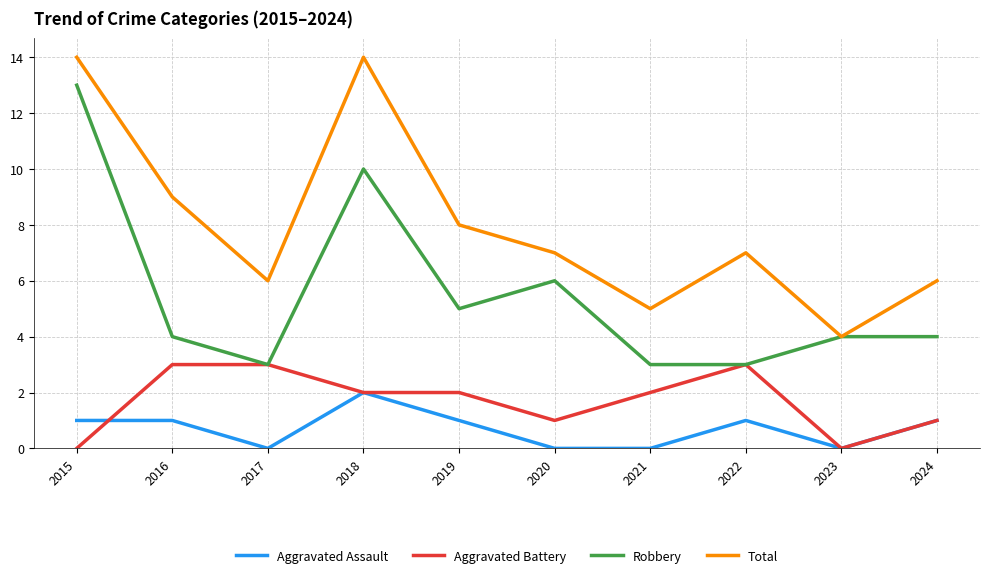

How many categories are shown in the chart?

10